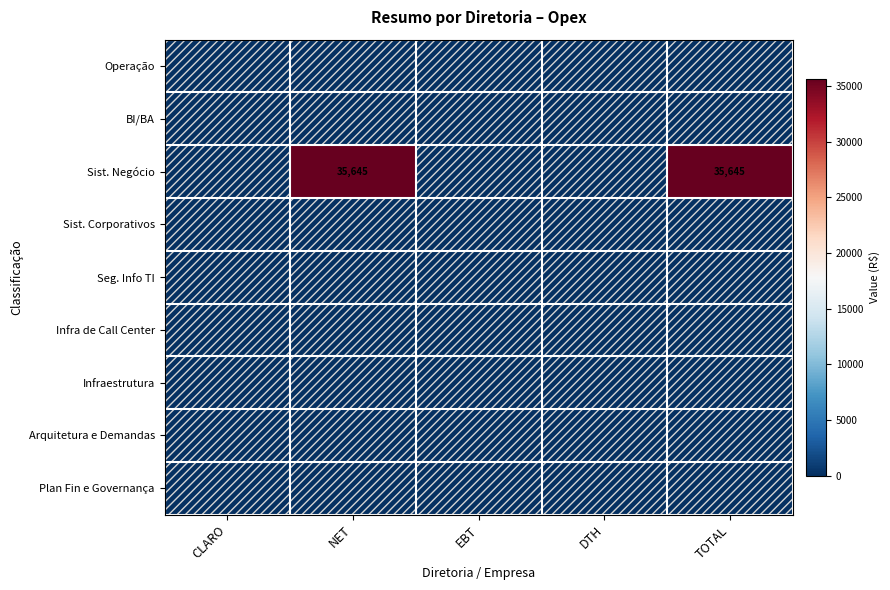

Count the number of categories in the chart.

5